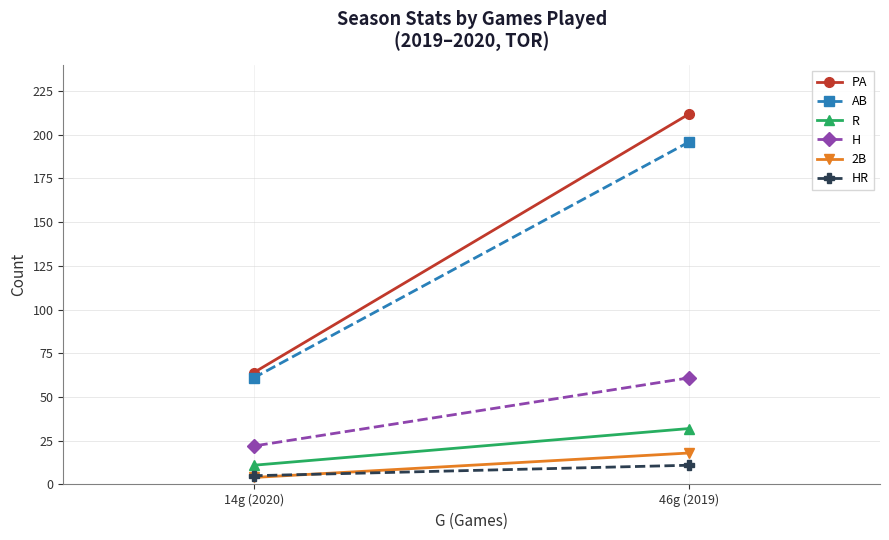

At 46g (2019), list the series in order from smallest to largest.

HR, 2B, R, H, AB, PA